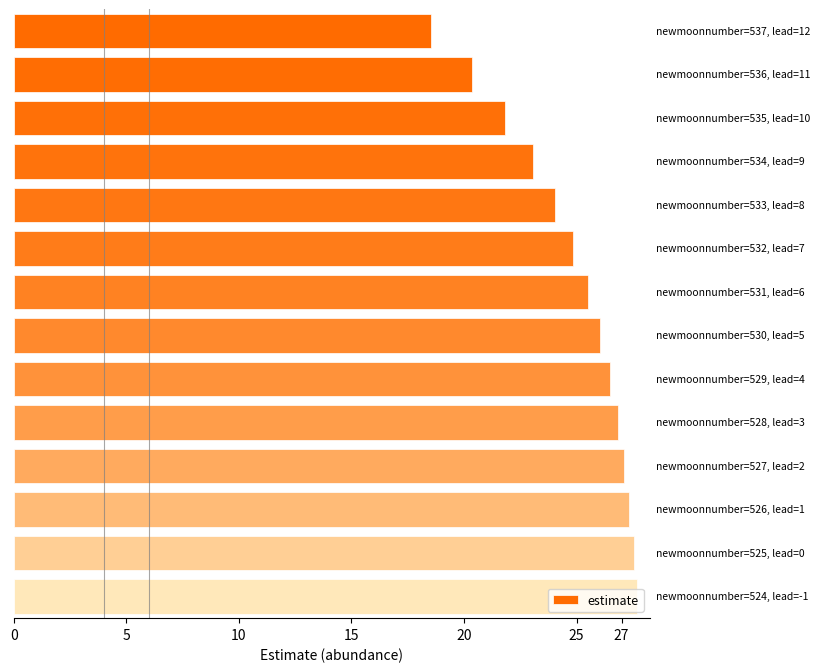

What is the smallest value displayed?

18.5